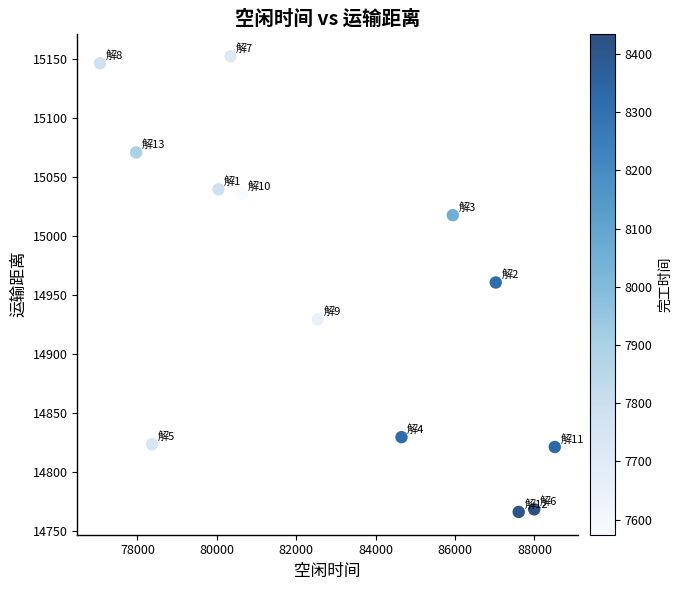

What is the range of Y values (max minus min)?

386.2